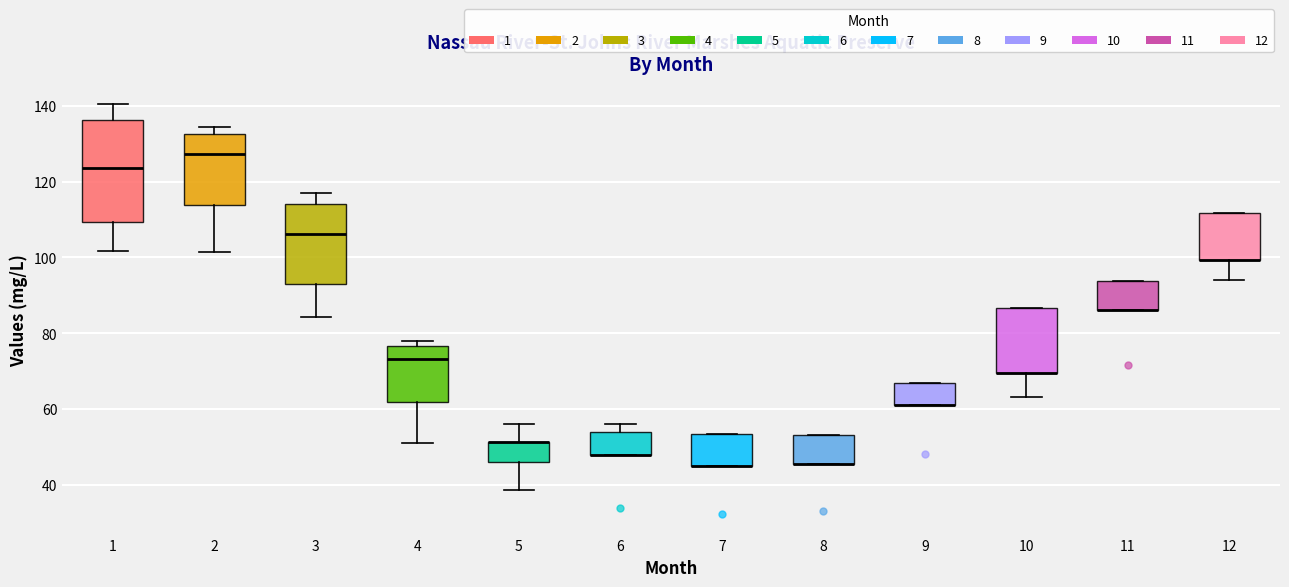

Comparing the boxes themselves (not the whiskers), which one is the tallest?

1